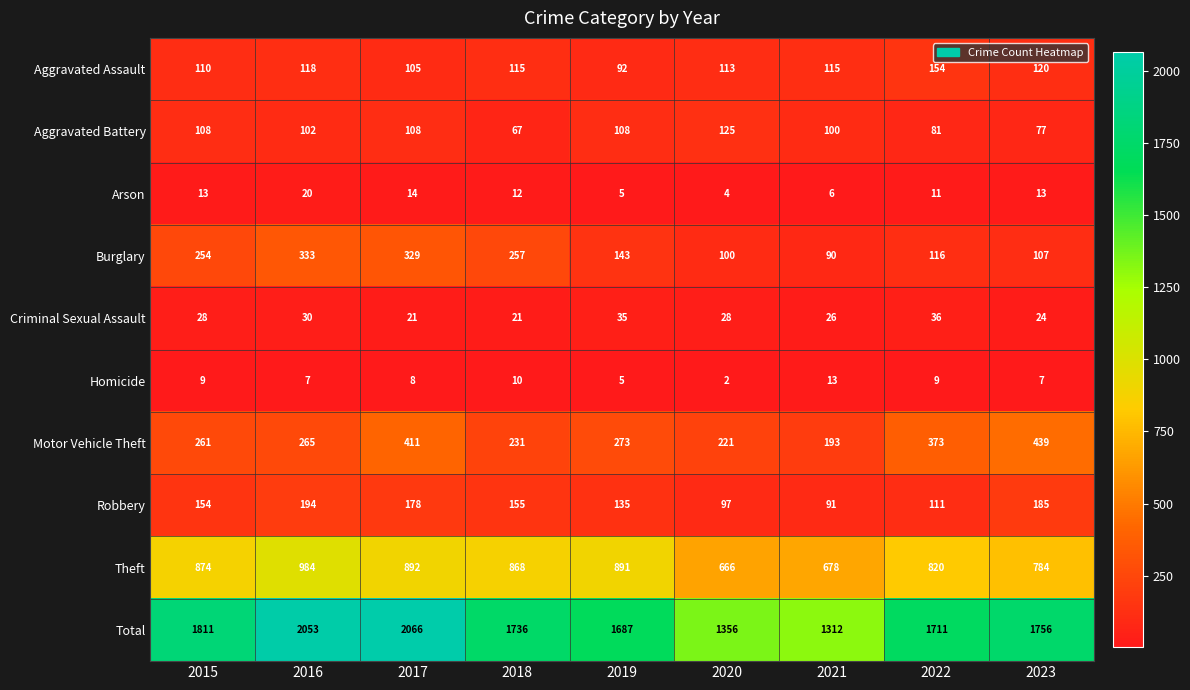

Which series has the largest total across all categories?

Total